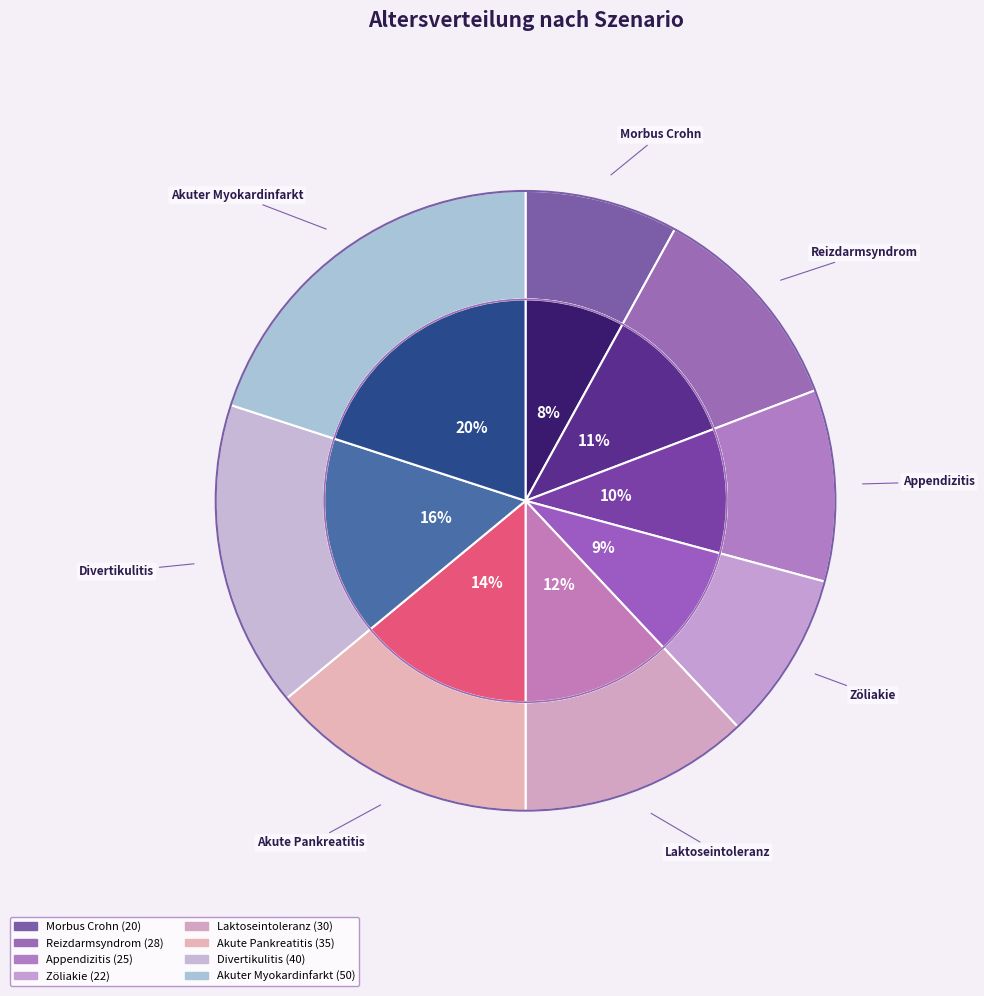

The Akuter Myokardinfarkt slice represents 13% of the pie. True or false?

False